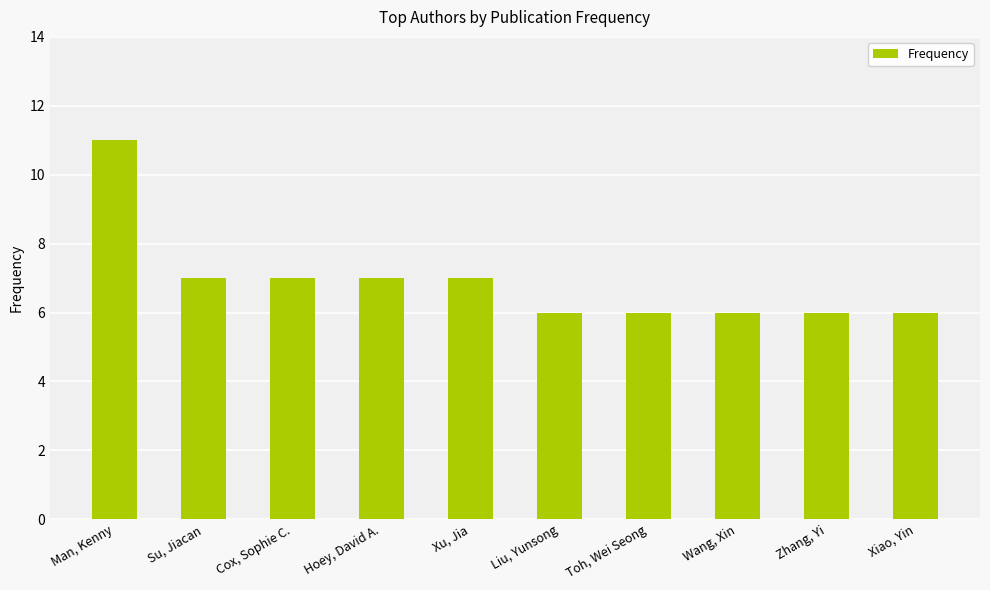

True or false: the data shows 7 at Xu, Jia.

True